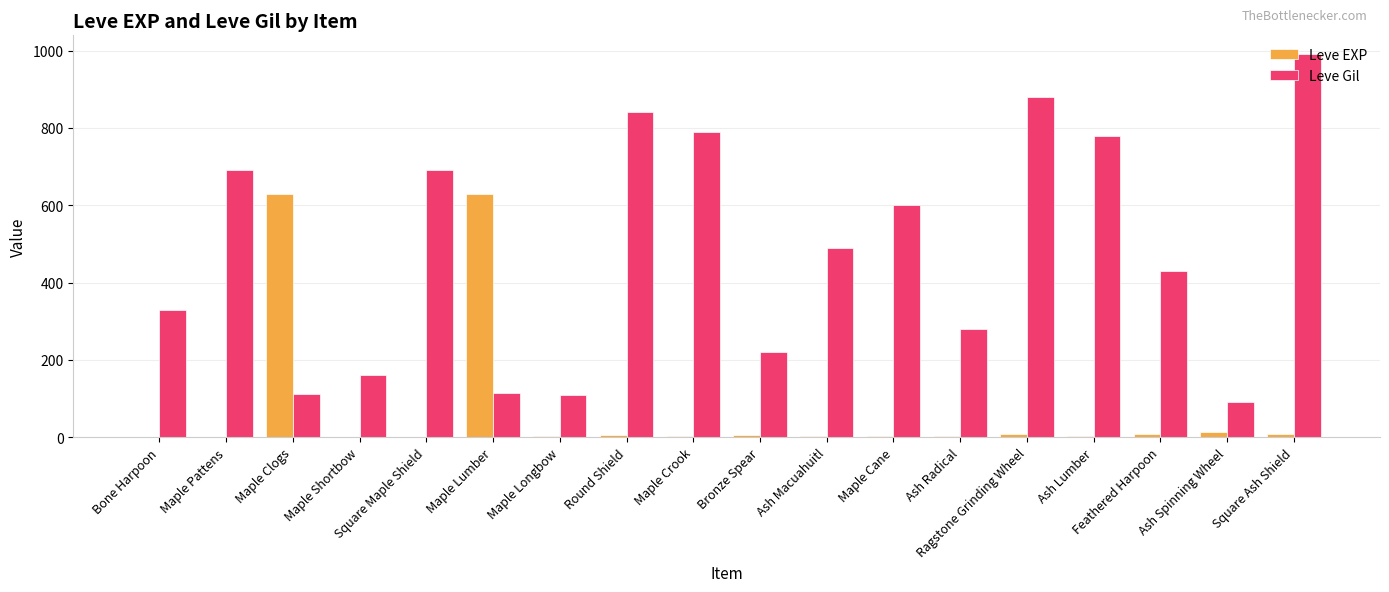

Is the value of Leve EXP at Maple Cane greater than the value of Leve Gil at Maple Longbow?

No